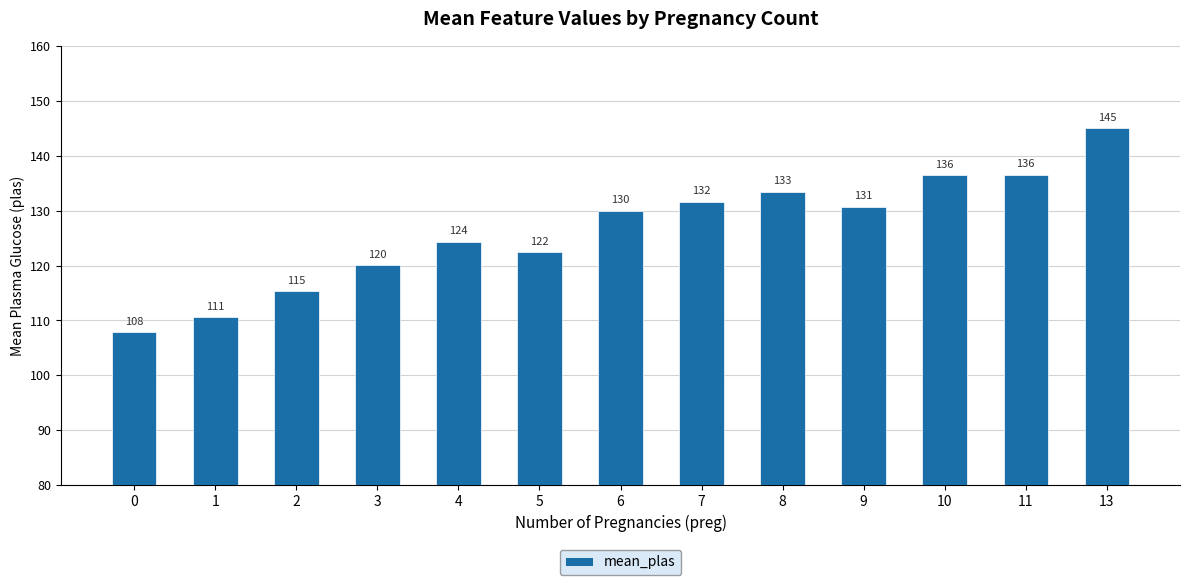

How many data points are less than 130?

6